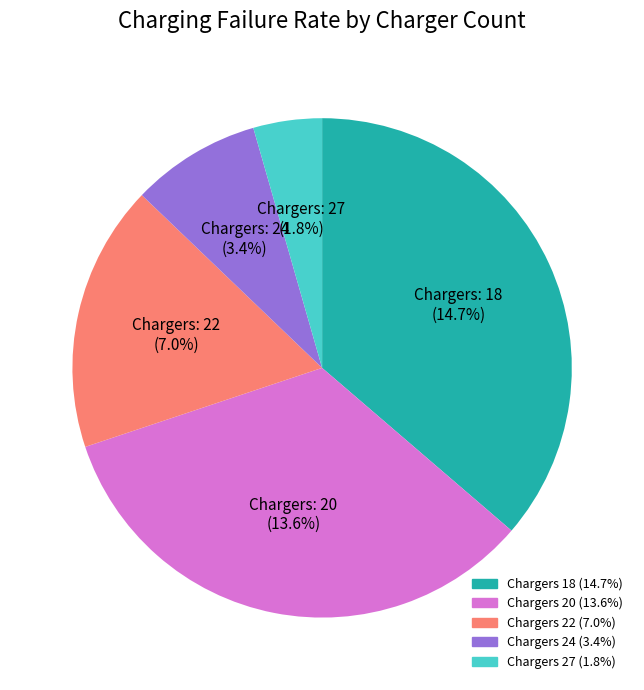

Which slice is the smallest?

27